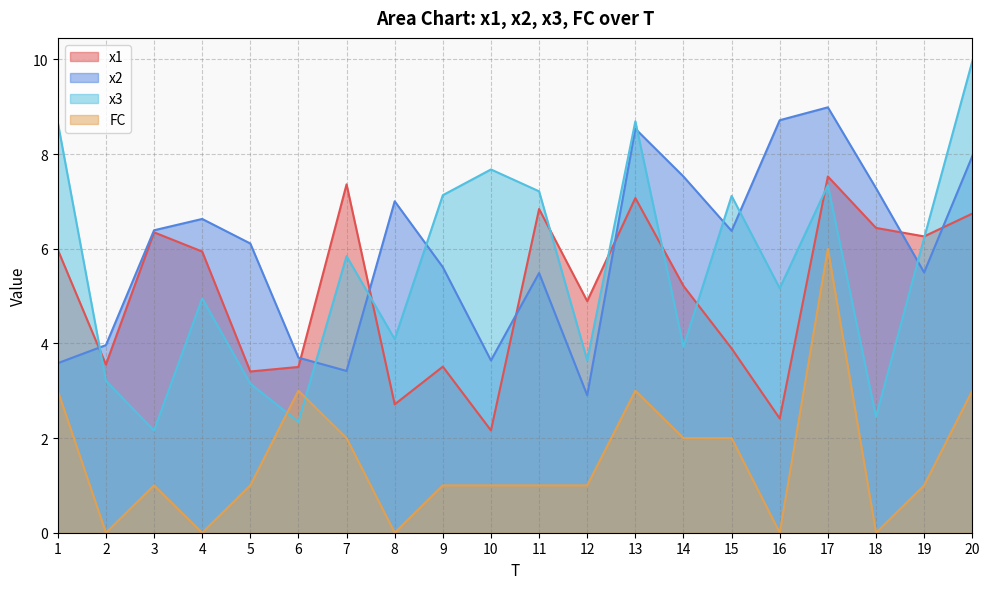

The value of x1 at 6 is 5.2. True or false?

False